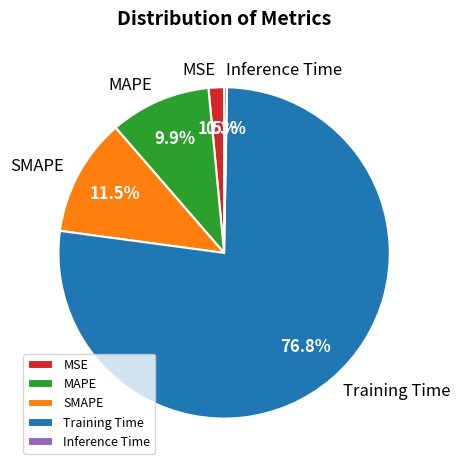

Is Training Time the majority of the pie?

Yes